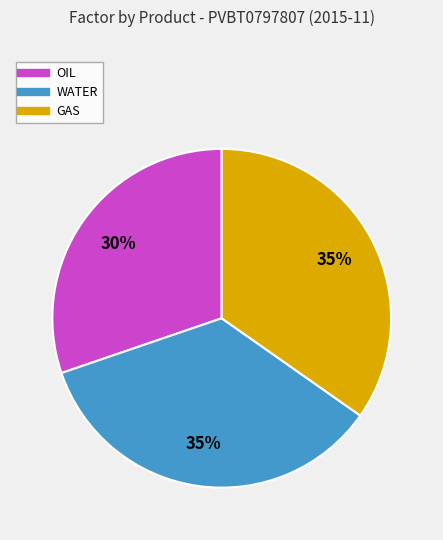

The OIL slice represents 30% of the pie. True or false?

True